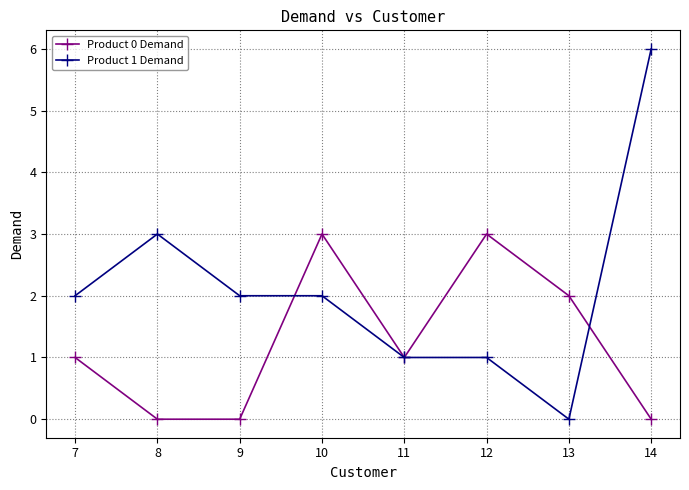

In Product 0 Demand, how many points are higher than both neighbors (excluding endpoints)?

2